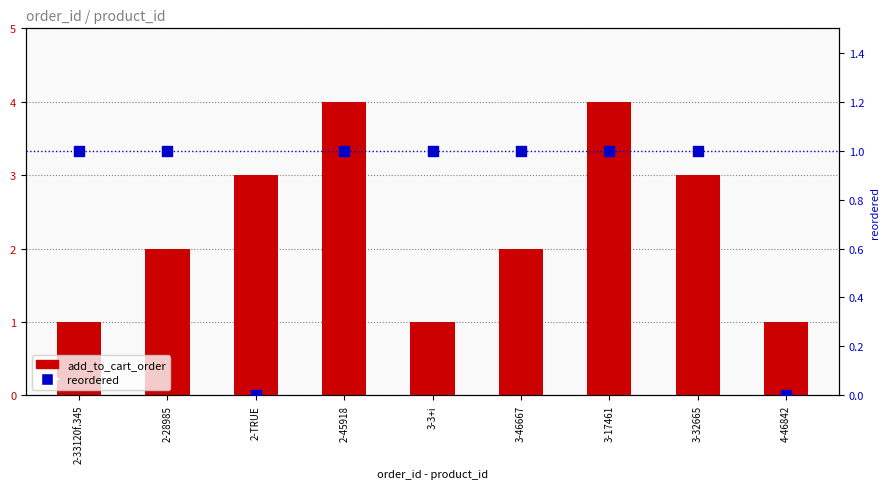

At how many categories does at least one series exceed 2?

4